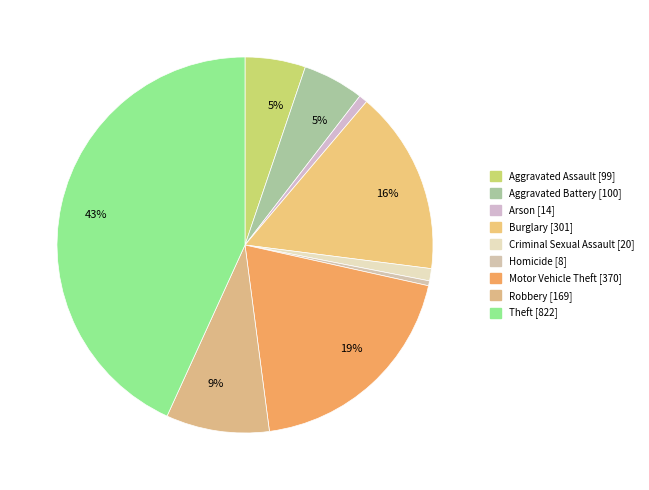

How many slices are in this pie chart?

9